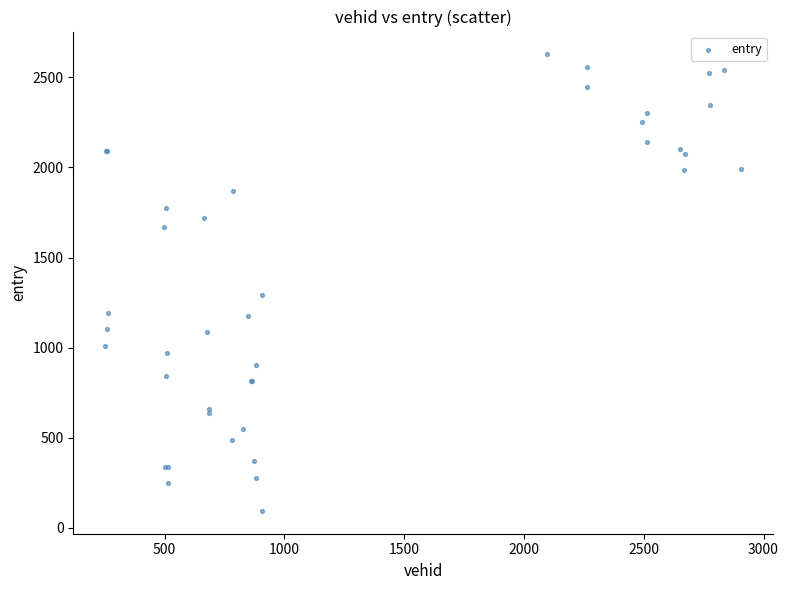

What Y value in the scatter plot is closest to 1360?

1292.2